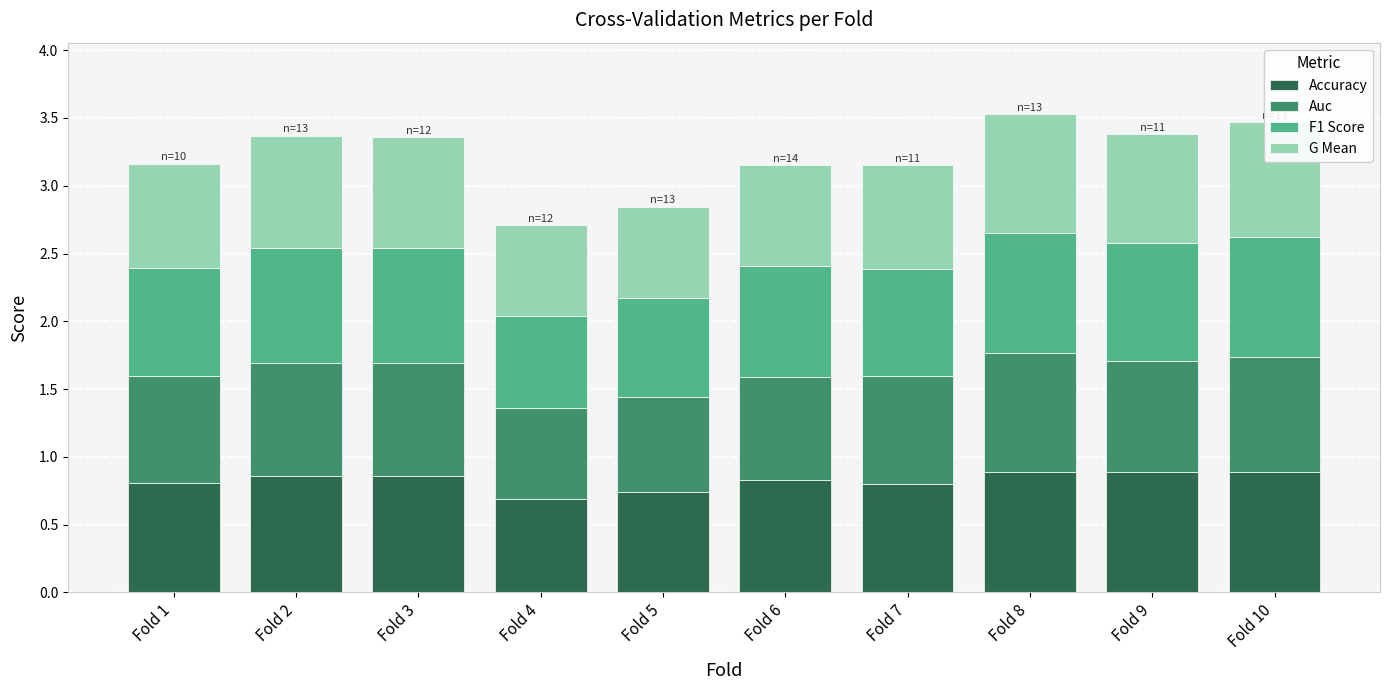

Is it true that Accuracy equals 0.9 at Fold 10?

True